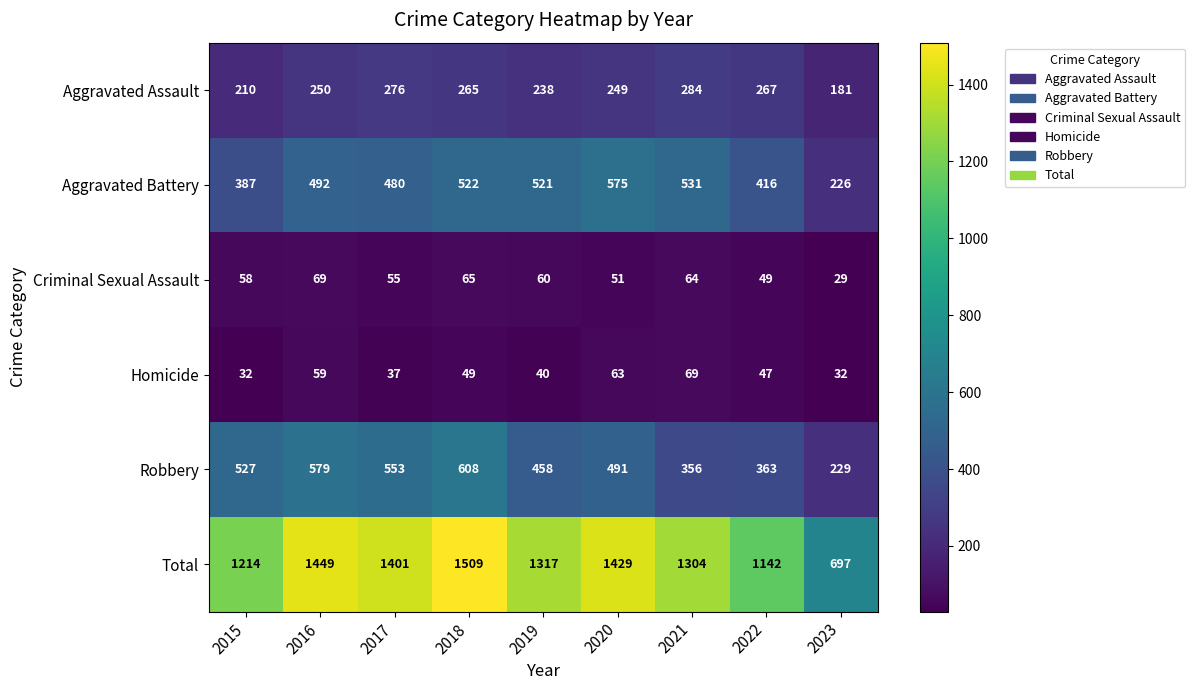

What is the difference between the highest and lowest values at 2022?

1095